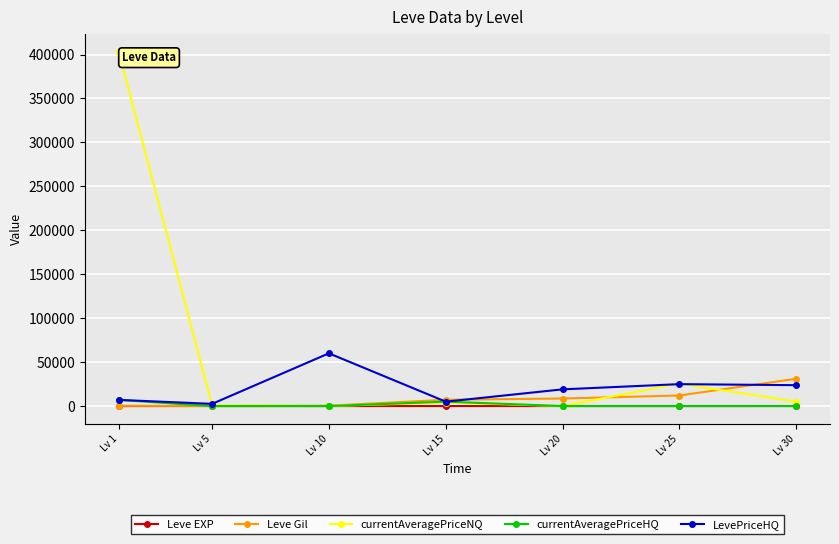

Read the Leve Gil value at Lv 1.

330.0